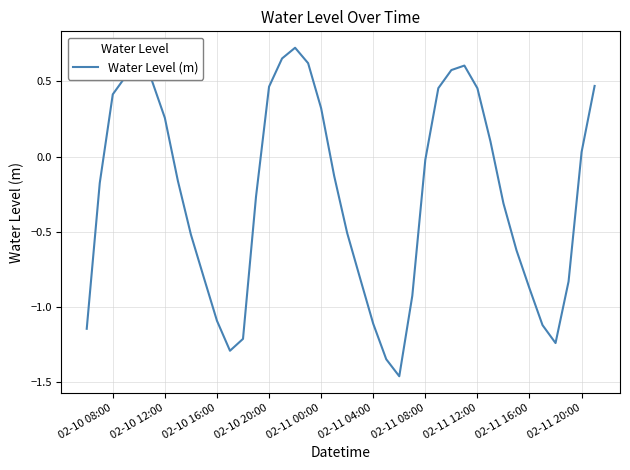

How many points are lower than both their immediate neighbors (excluding endpoints)?

3